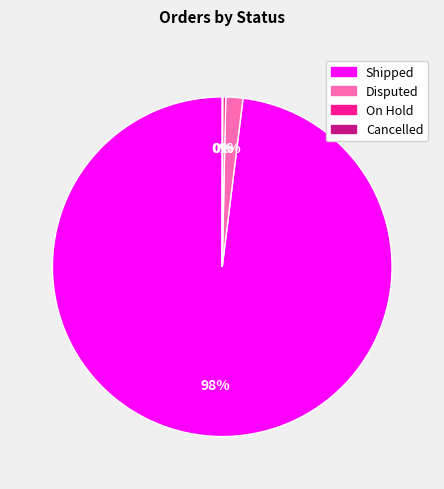

The Disputed slice represents 10% of the pie. True or false?

False